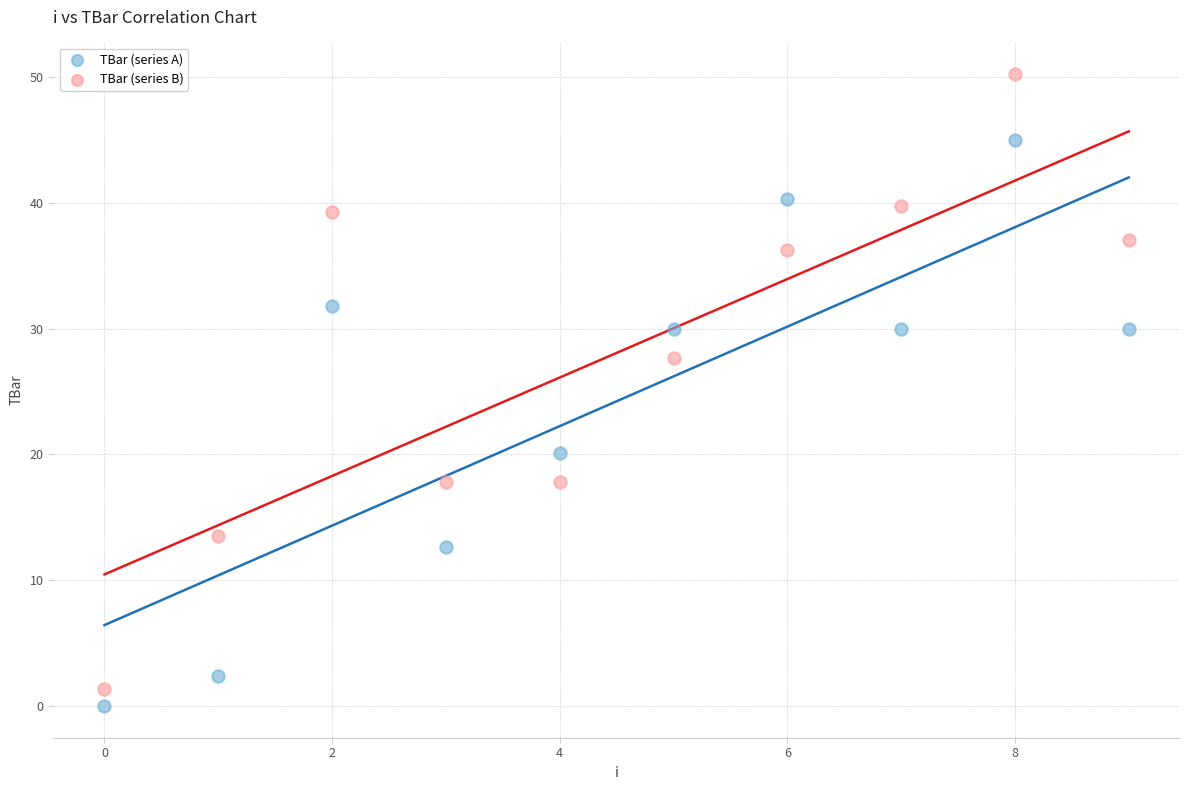

What are all the series names shown in the legend?

TBar (series A), TBar (series B)